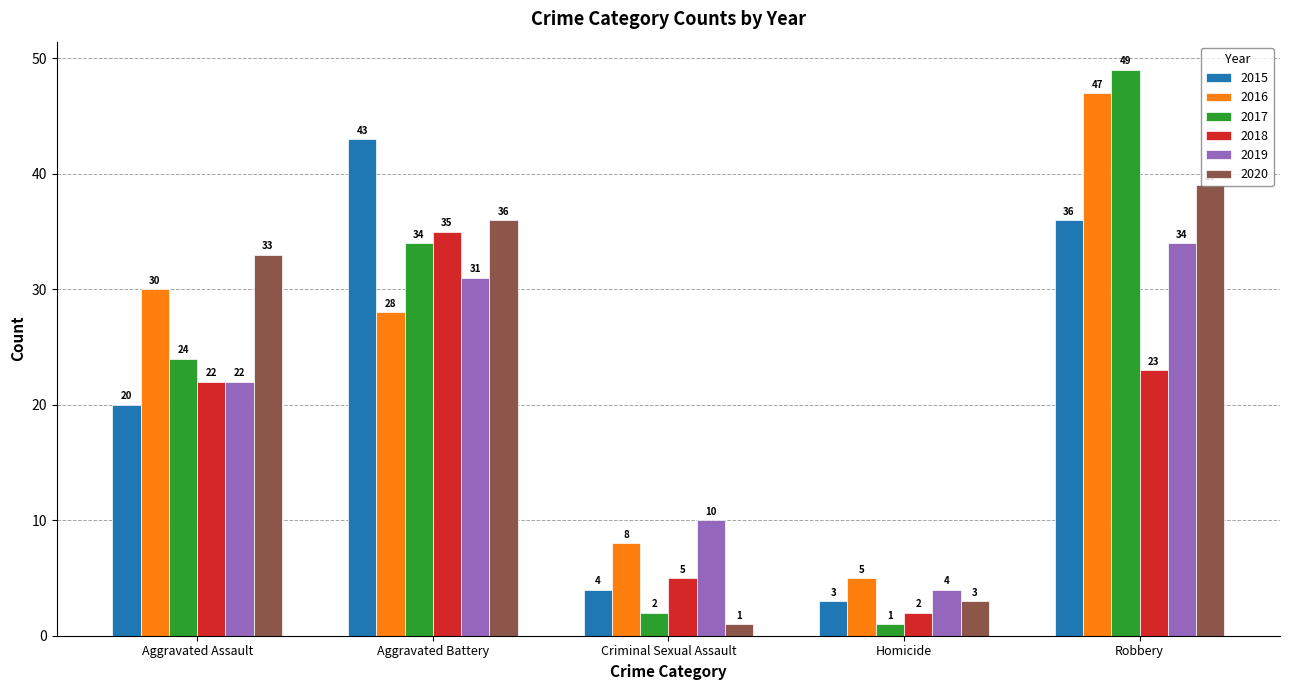

Does the chart contain any negative values?

No